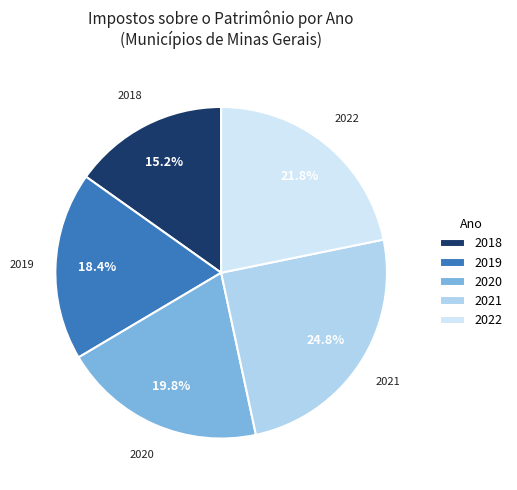

Is there any slice that represents more than half of the pie?

No